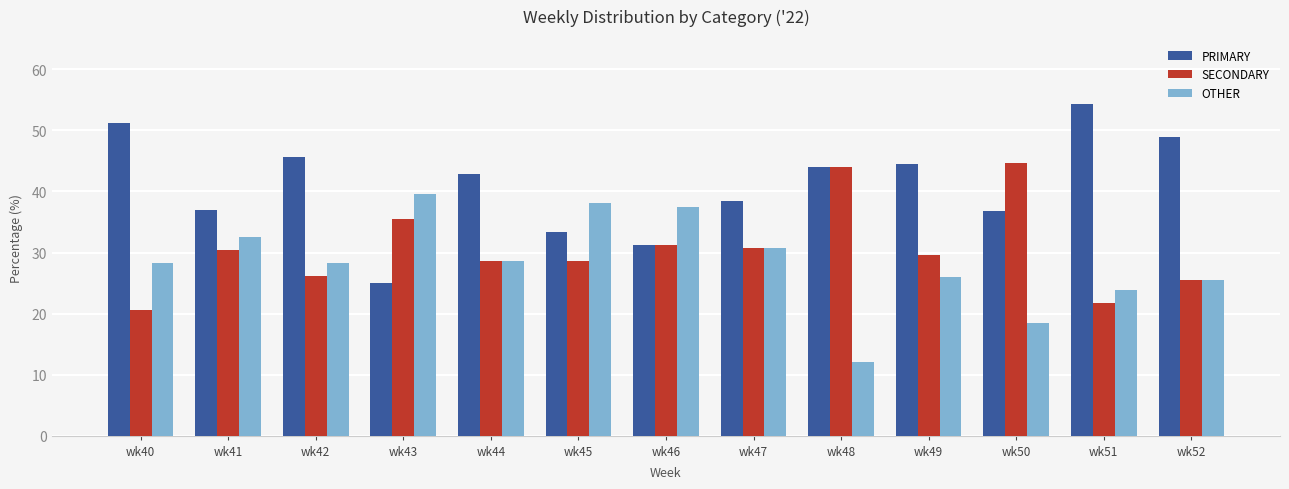

What is the value of the OTHER bar at the 1st from the left?

28.2